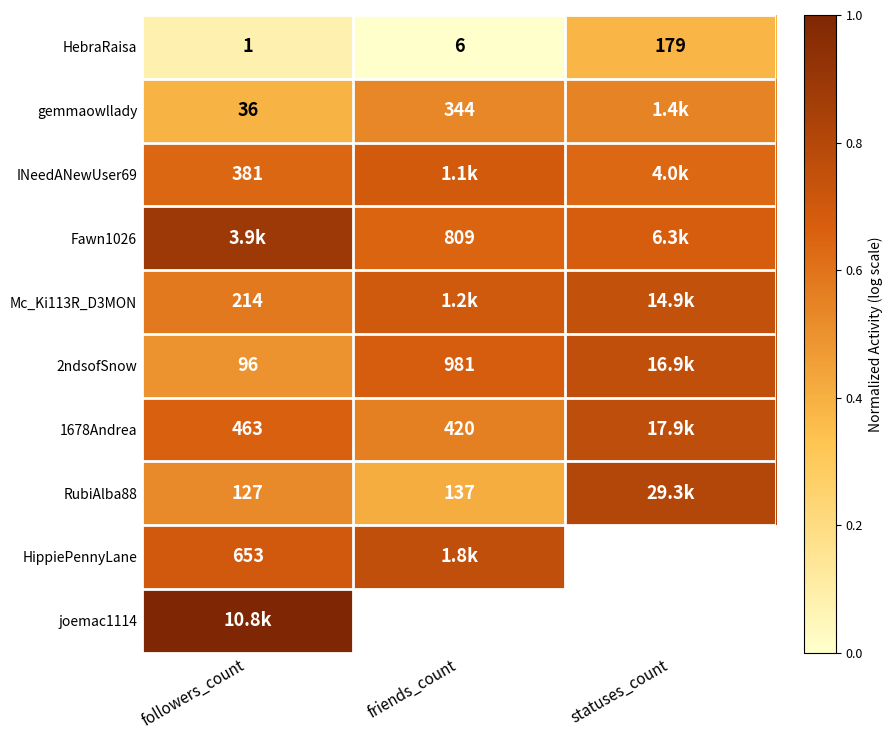

How many data points does each series have?

3